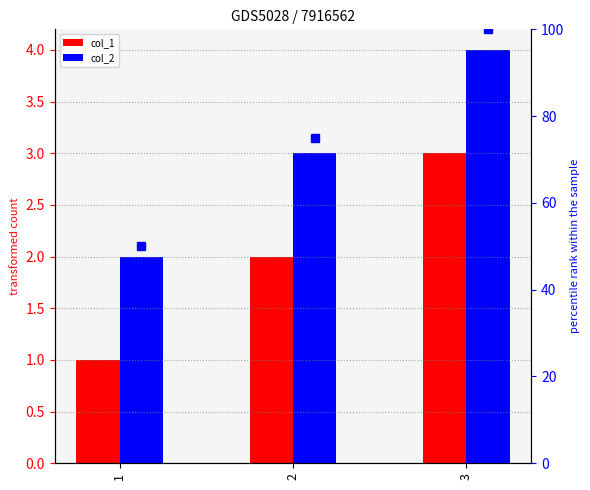

Is the value of col_1 at 1 greater than the value of col_2 at 1?

No